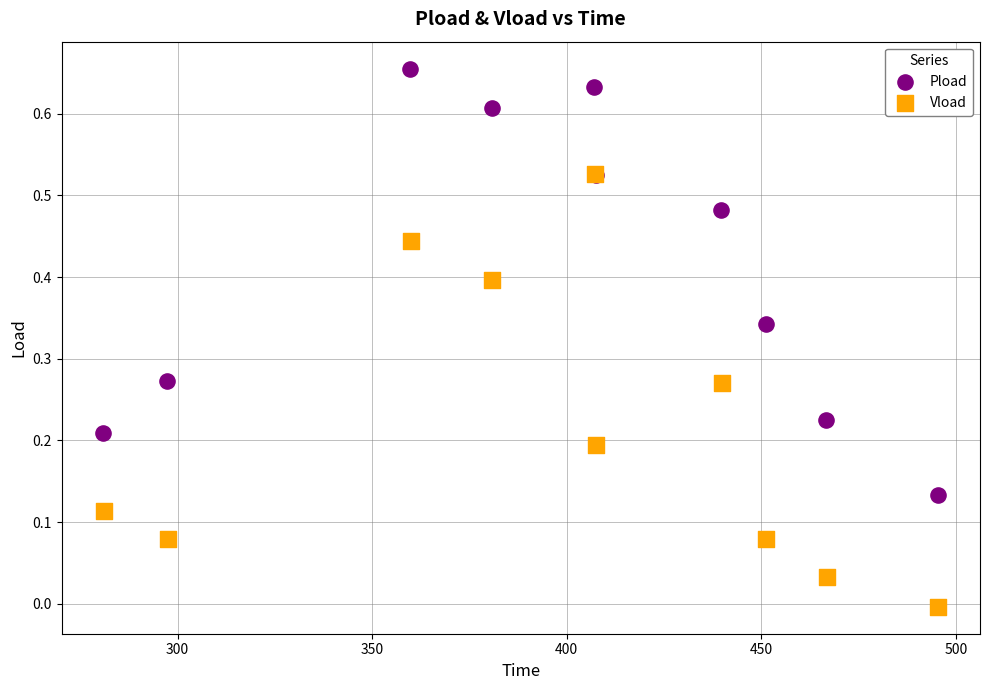

Which series reaches the minimum Y coordinate?

Vload